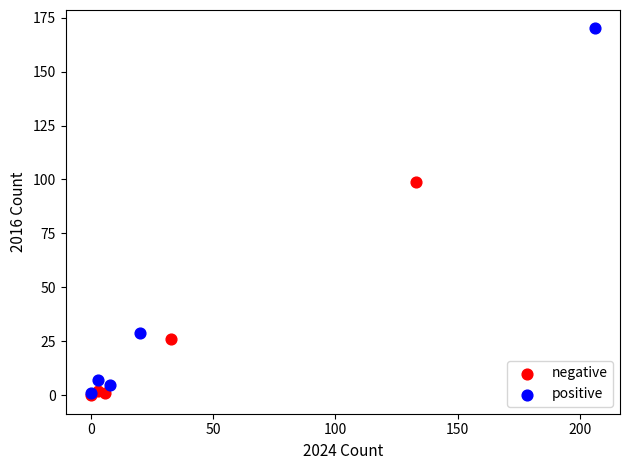

Which series has the widest spread of Y values?

positive